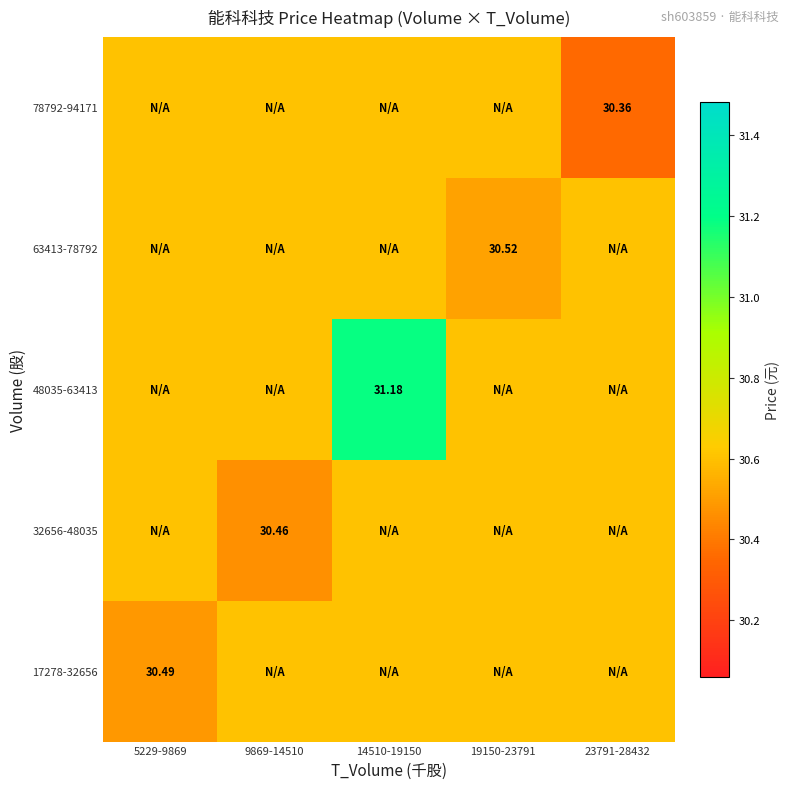

How many data points does each series have?

5